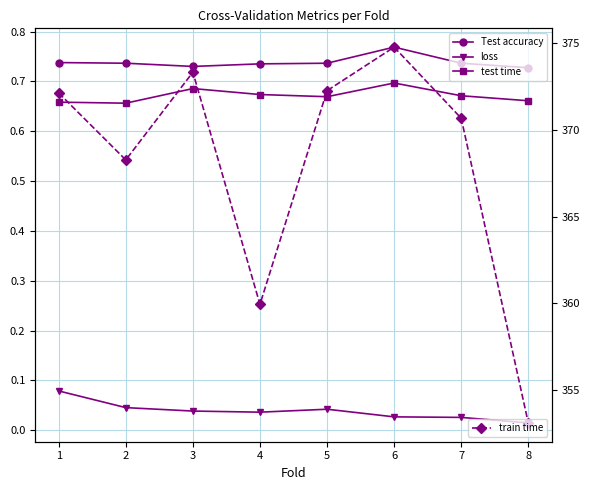

List the series in order of their peak value, lowest first.

loss, test time, Test accuracy, train time